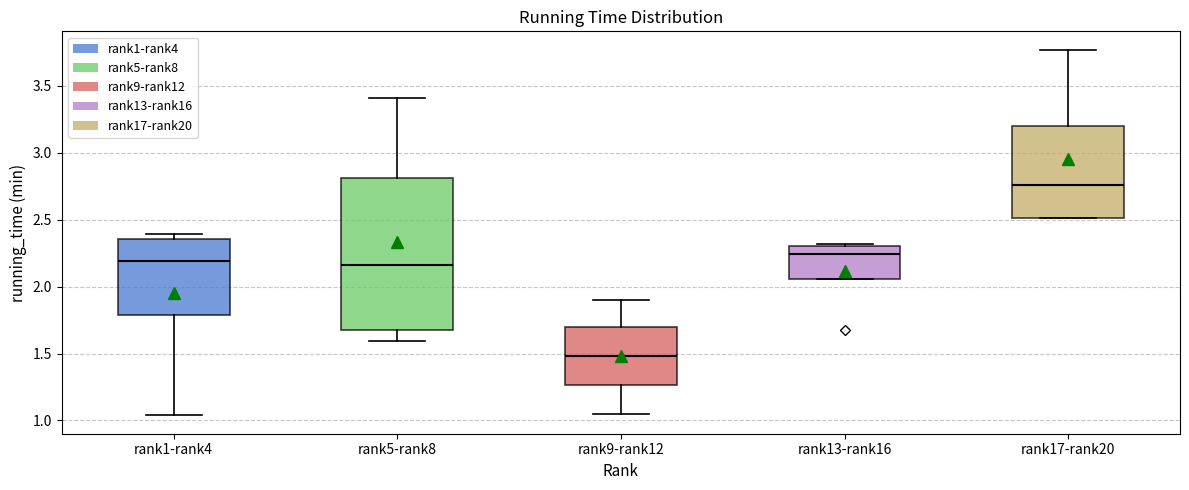

Reading left to right, transcribe this box plot: for each box, give where its median line is, the range the box spans, and where its two whiskers end, as read against the y-axis. The values are not printed on the chart, so give them approximately, as read against the axis.

rank1-rank4: median 2.20, box 1.80 to 2.35, whiskers 1.05 to 2.40
rank5-rank8: median 2.15, box 1.70 to 2.80, whiskers 1.60 to 3.40
rank9-rank12: median 1.50, box 1.25 to 1.70, whiskers 1.05 to 1.90
rank13-rank16: median 2.25, box 2.05 to 2.30, whiskers 2.05 to 2.30
rank17-rank20: median 2.75, box 2.50 to 3.20, whiskers 2.50 to 3.75